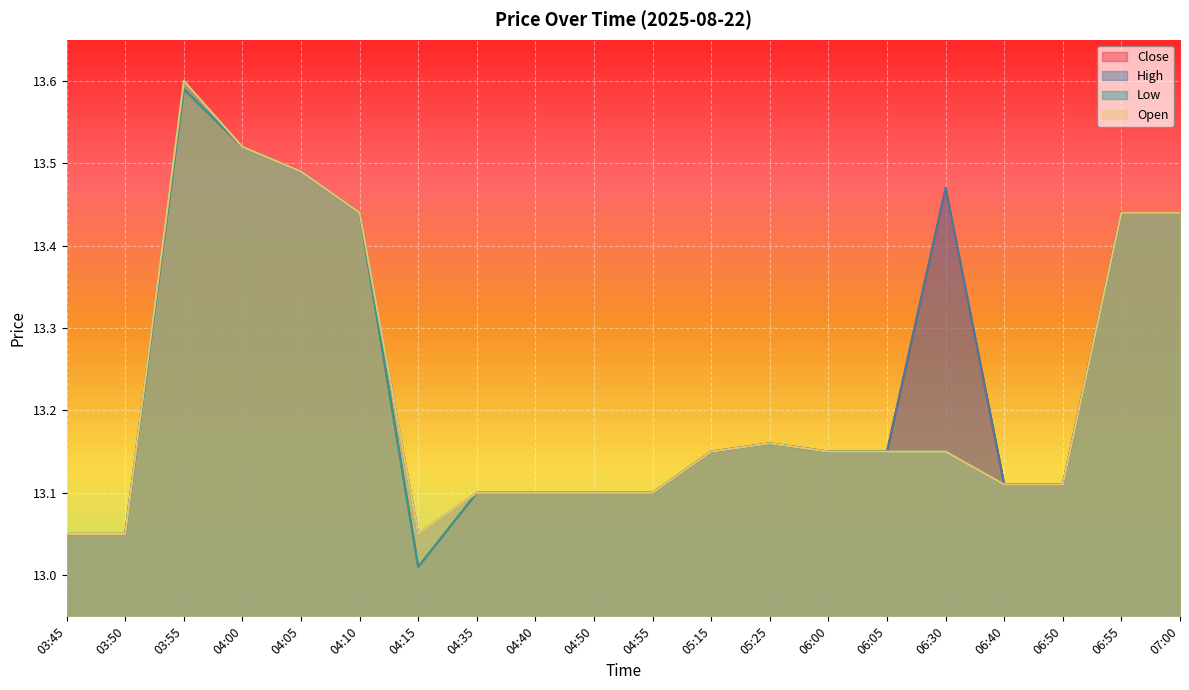

Does the chart display data point markers on the line(s)?

No